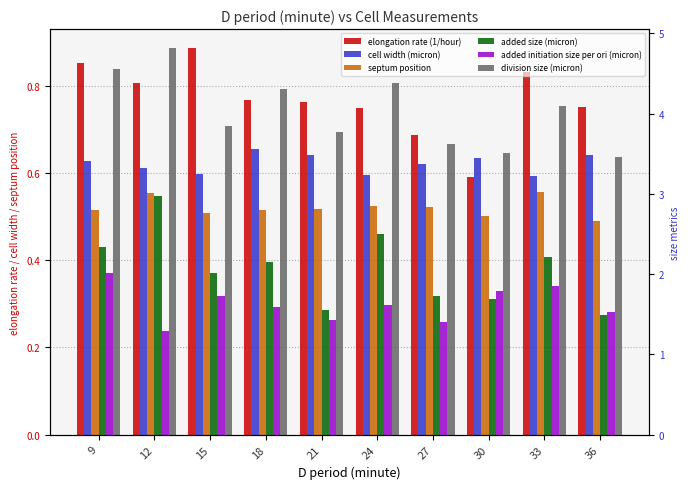

Which label corresponds to the largest value in the chart?

12